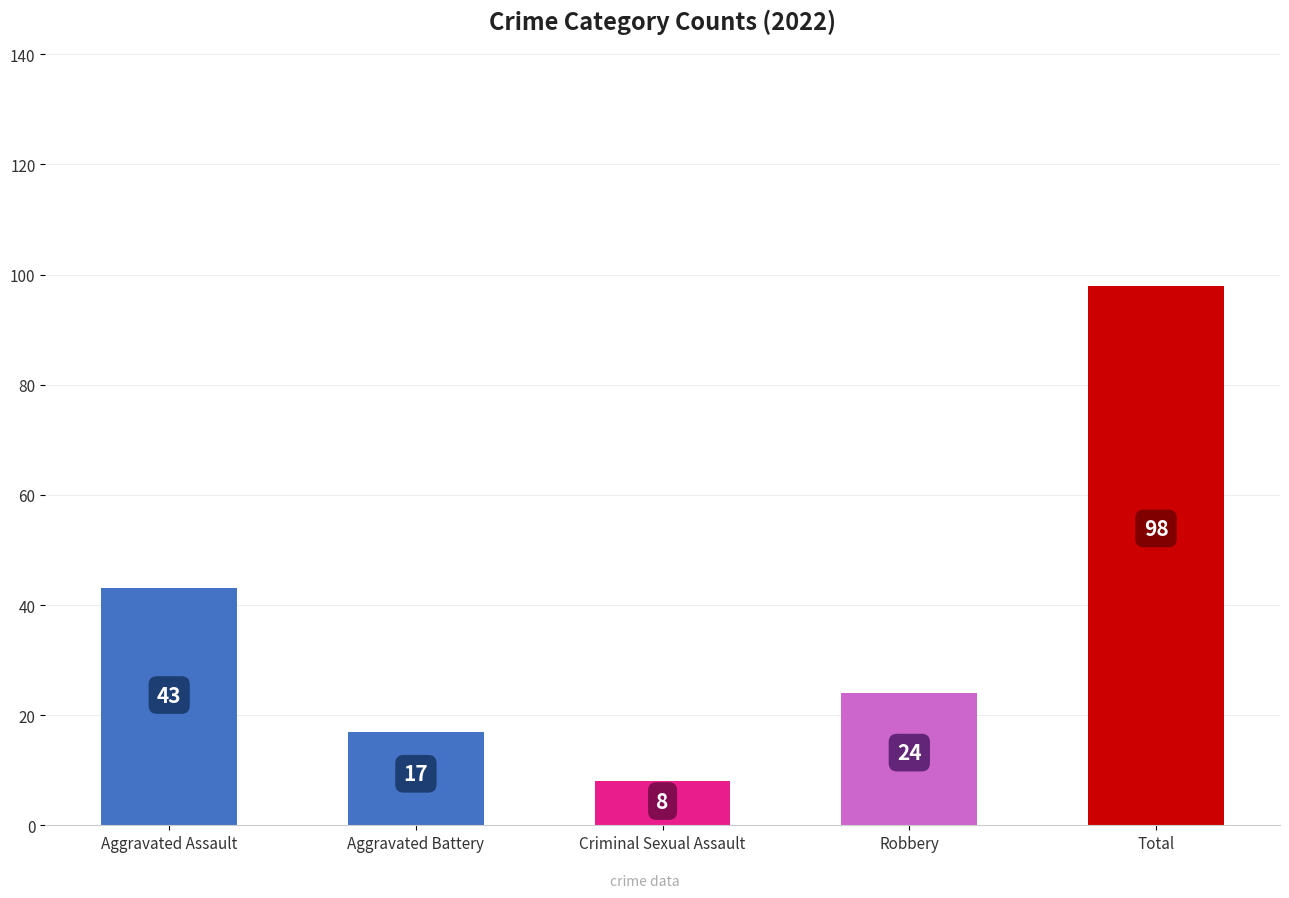

What value does the data have at Criminal Sexual Assault?

8